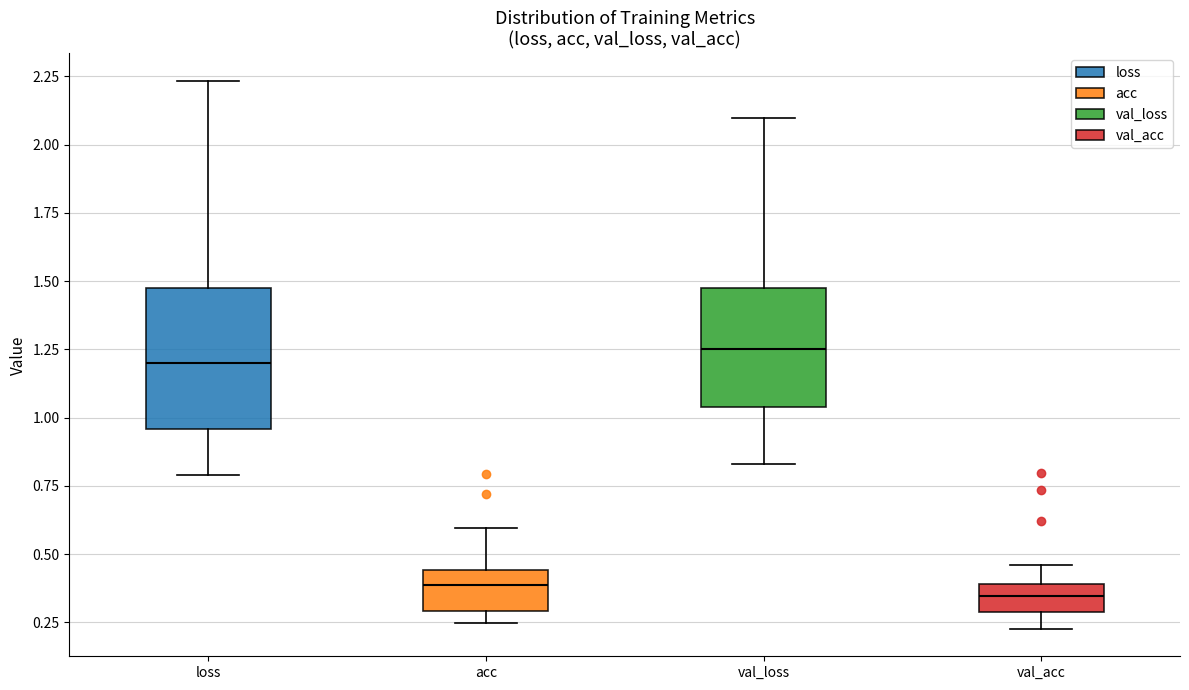

Reading left to right, read every box against the y-axis: the position of its median line, the range the box covers, and the ends of its whiskers. The values are not printed on the chart, so give them approximately, as read against the axis.

loss: median 1.20, box 0.95 to 1.45, whiskers 0.80 to 2.25
acc: median 0.40, box 0.30 to 0.45, whiskers 0.25 to 0.60
val_loss: median 1.25, box 1.05 to 1.45, whiskers 0.85 to 2.10
val_acc: median 0.35, box 0.30 to 0.40, whiskers 0.25 to 0.45